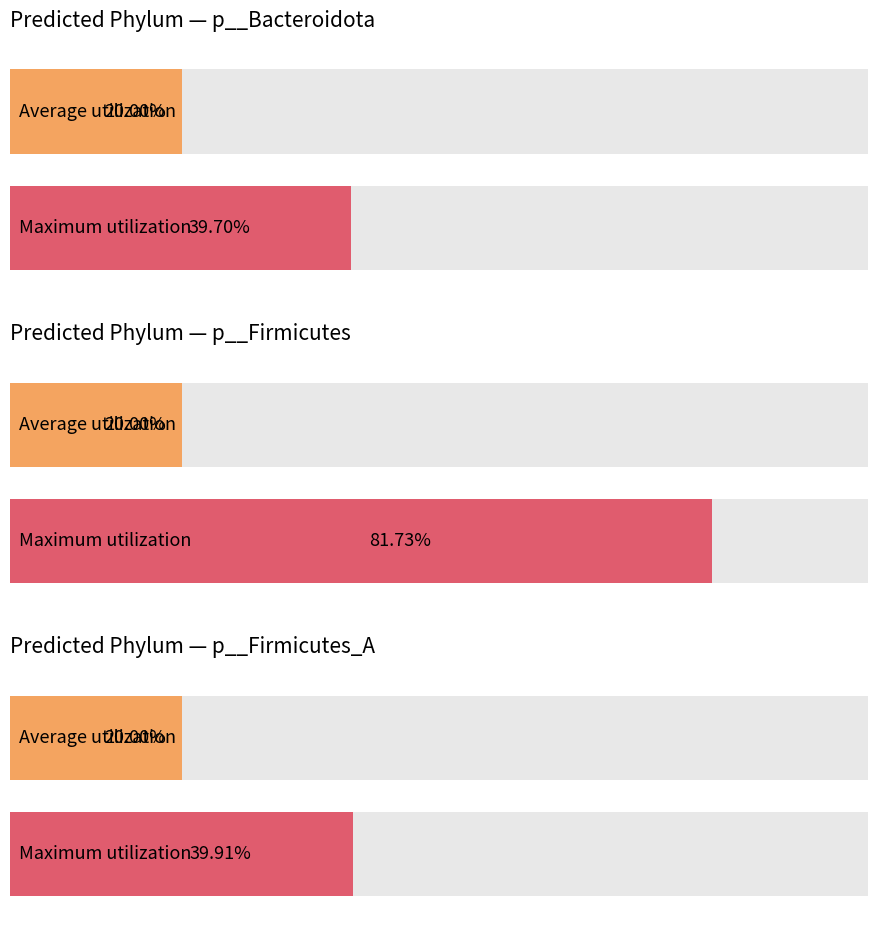

Are the bars grouped side by side (vs. stacked)?

Yes